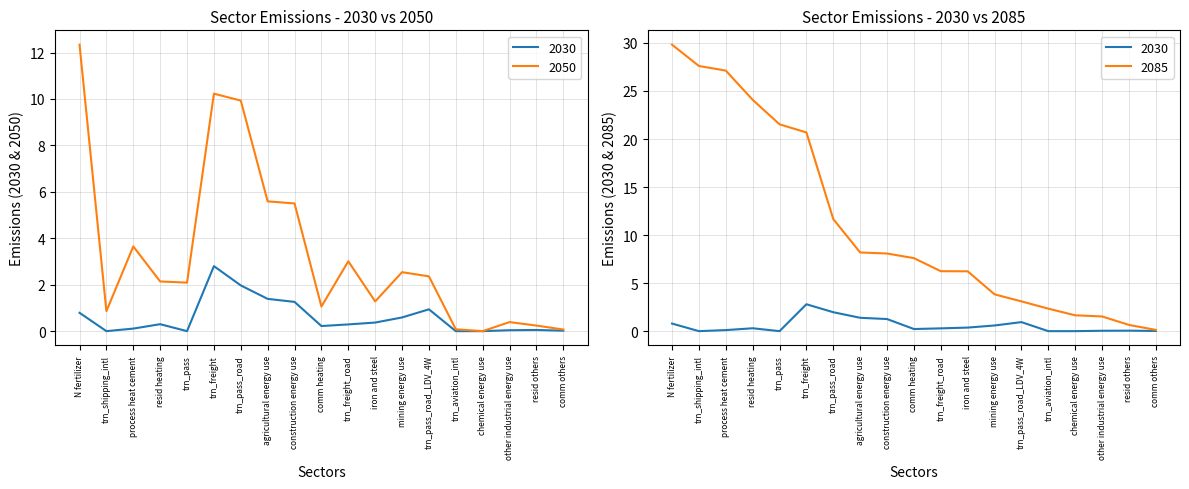

Is it true that 2050 equals 0.2 at resid others?

True